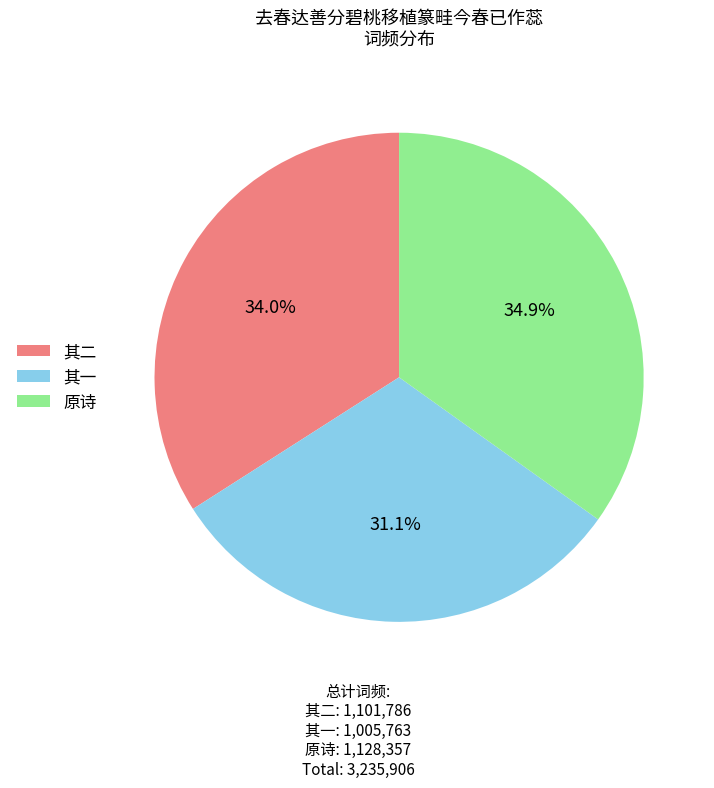

Does 其一 represent more than half of the total?

No